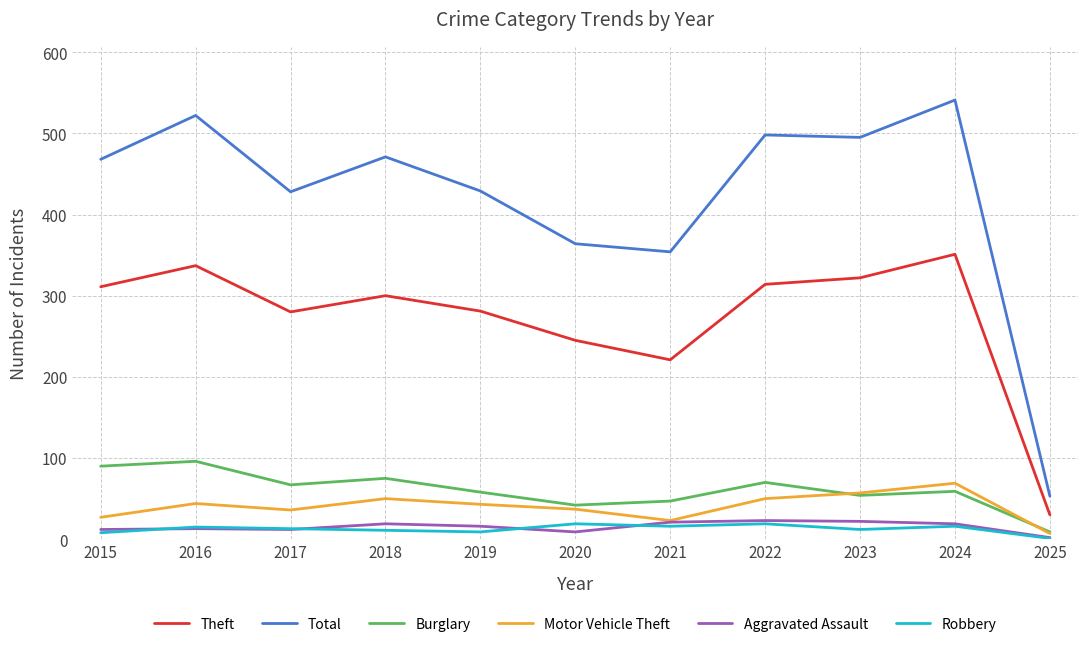

What is the lowest value of the Total series?

53